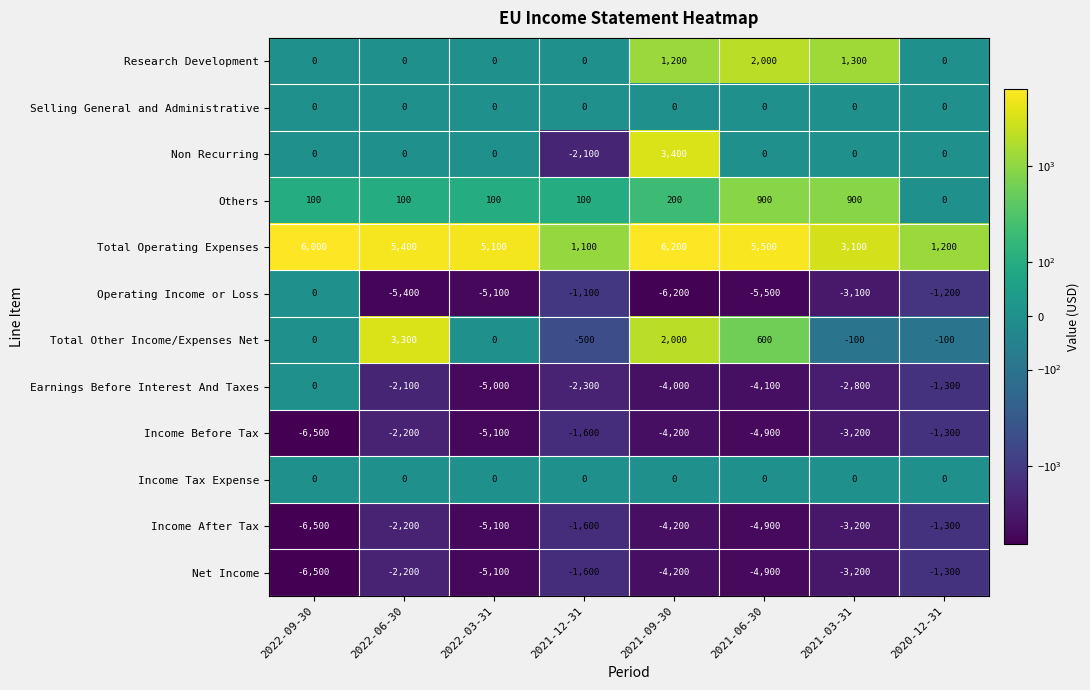

What is the average value of the Net Income series?

-3625